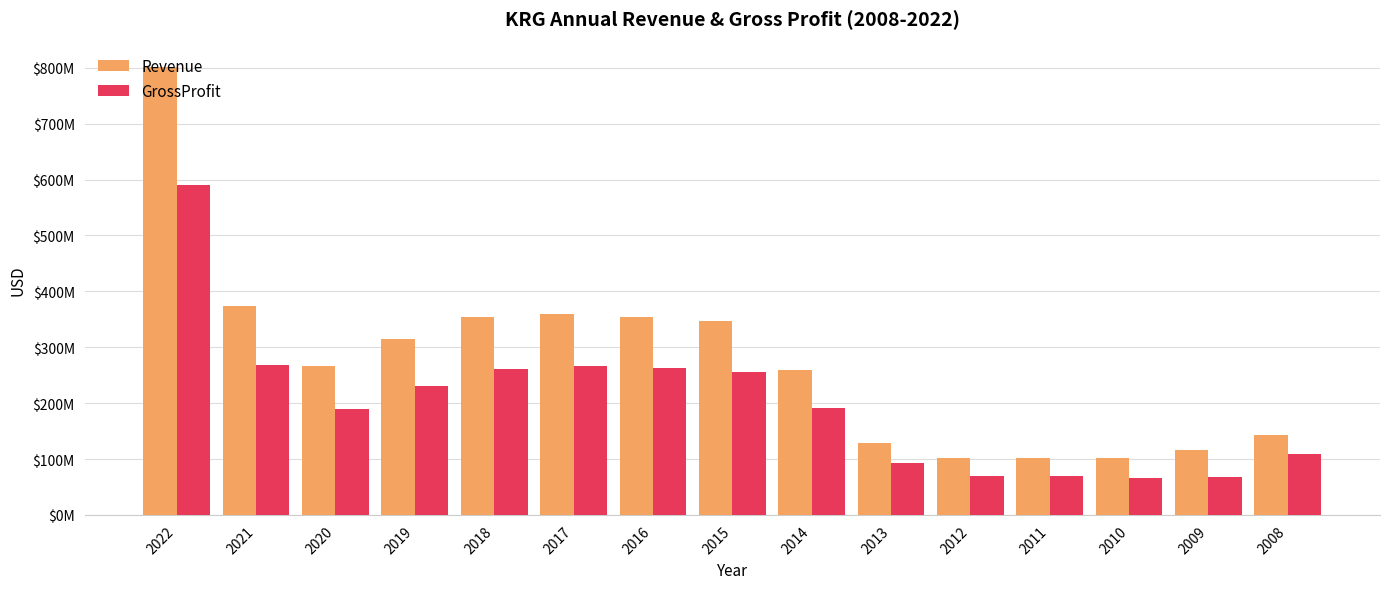

List the labels in order of Revenue value, smallest first.

2012, 2010, 2011, 2009, 2013, 2008, 2014, 2020, 2019, 2015, 2016, 2018, 2017, 2021, 2022